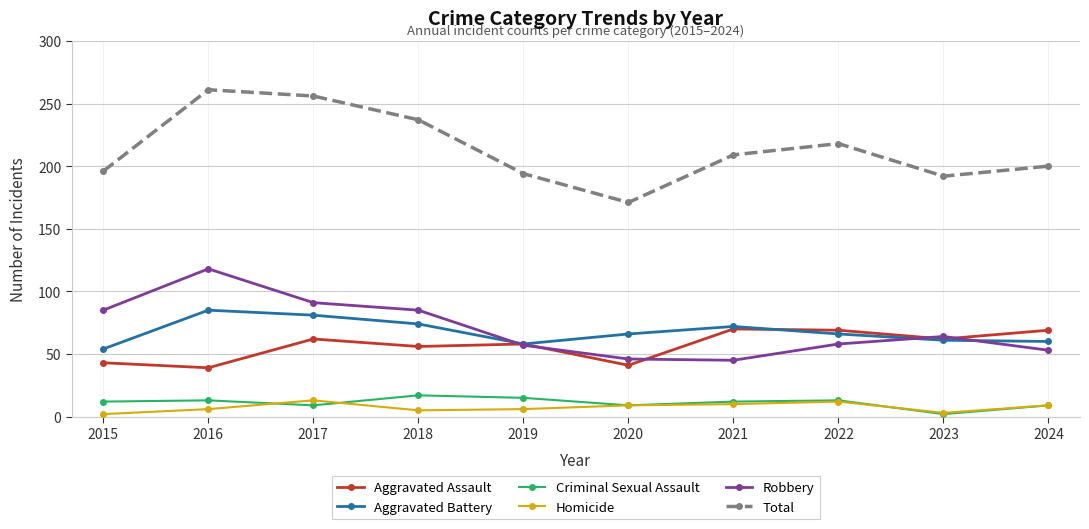

What is the difference between the maximum and minimum values in the Aggravated Battery series?

31